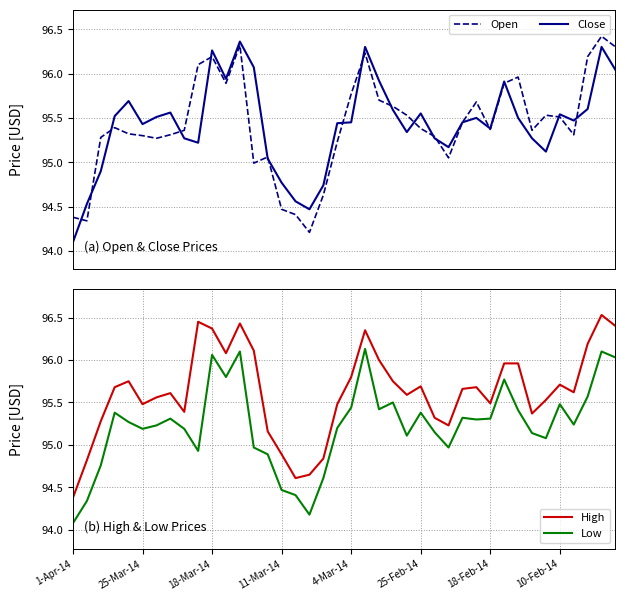

What is the value of the Low point at the 17th from the left?

94.4